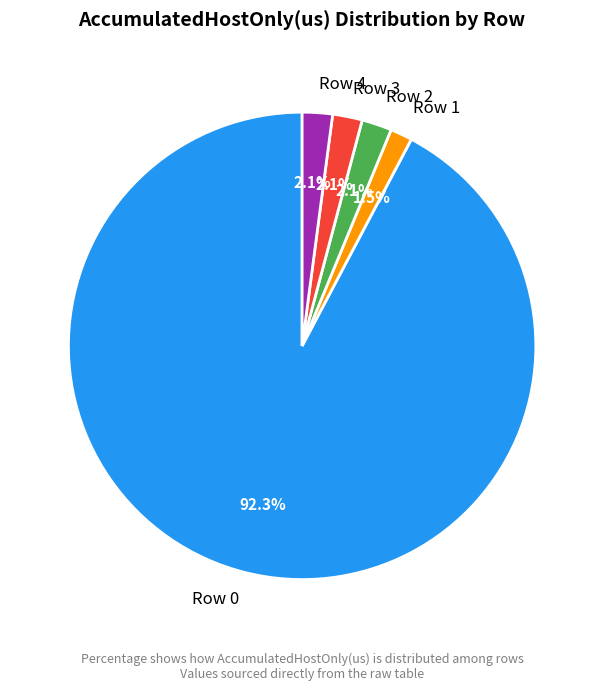

To the nearest percent, what is the combined percentage of Row 0 and Row 3?

94%